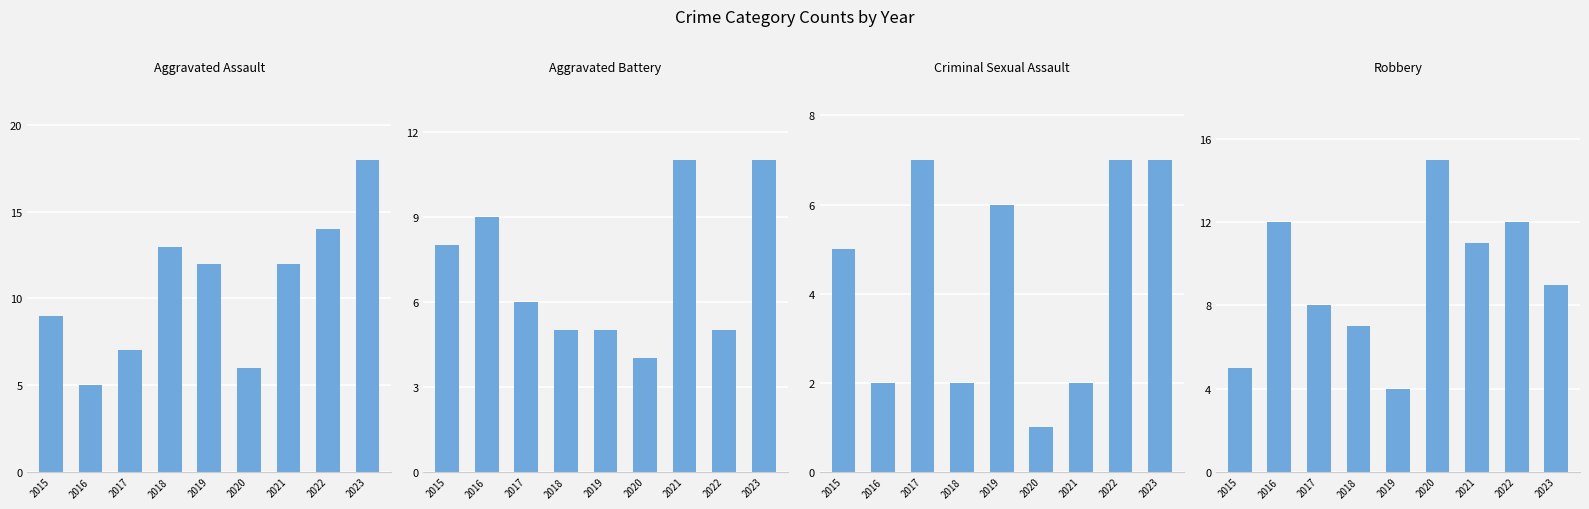

At which label is Robbery closest to 9?

2023